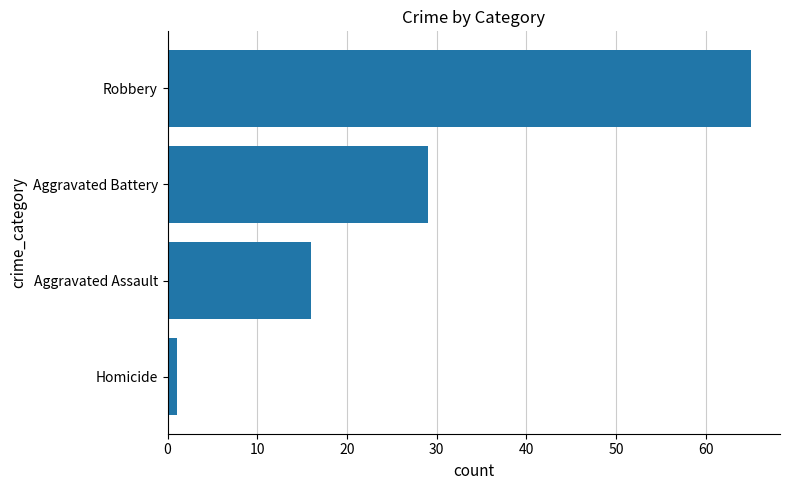

List the labels in order of value, largest first.

Robbery, Aggravated Battery, Aggravated Assault, Homicide